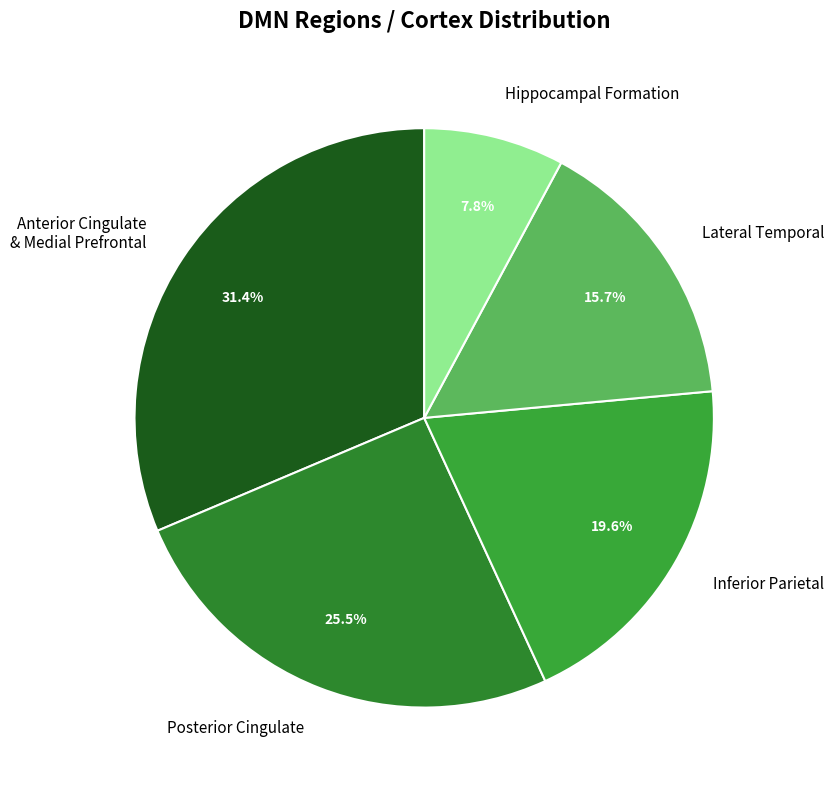

Count the number of slices in the pie.

5